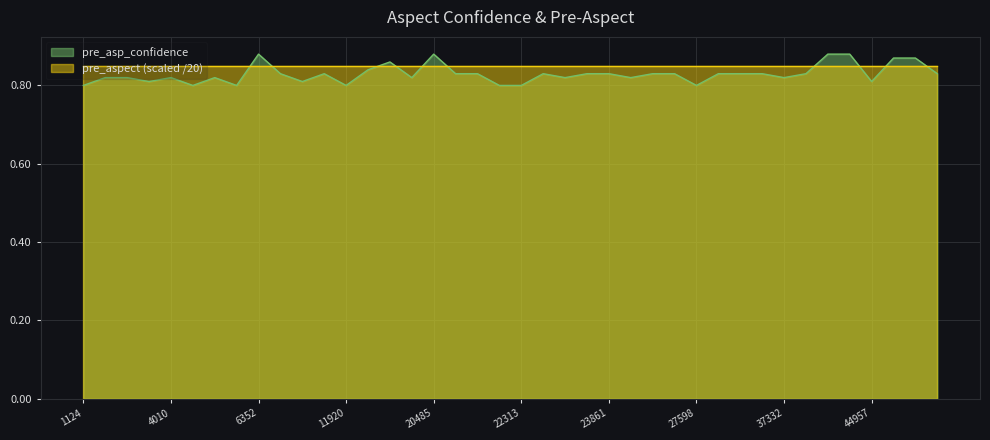

List the labels in order of value, largest first.

6352, 20485, 42502, 43718, 45484, 46429, 17313, 13367, 7959, 9822, 21514, 22188, 23344, 23759, 23861, 25645, 25708, 28391, 32042, 32697, 42233, 46588, 1781, 3375, 4010, 4515, 19769, 23470, 24423, 37332, 3425, 8682, 44957, 1124, 4478, 4519, 11920, 22226, 22313, 27598